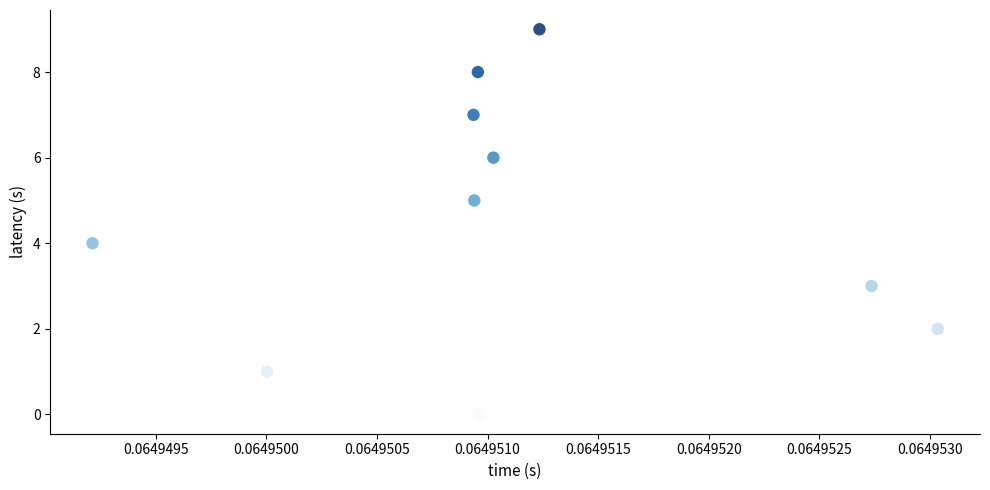

What is the range of Y values (max minus min)?

9